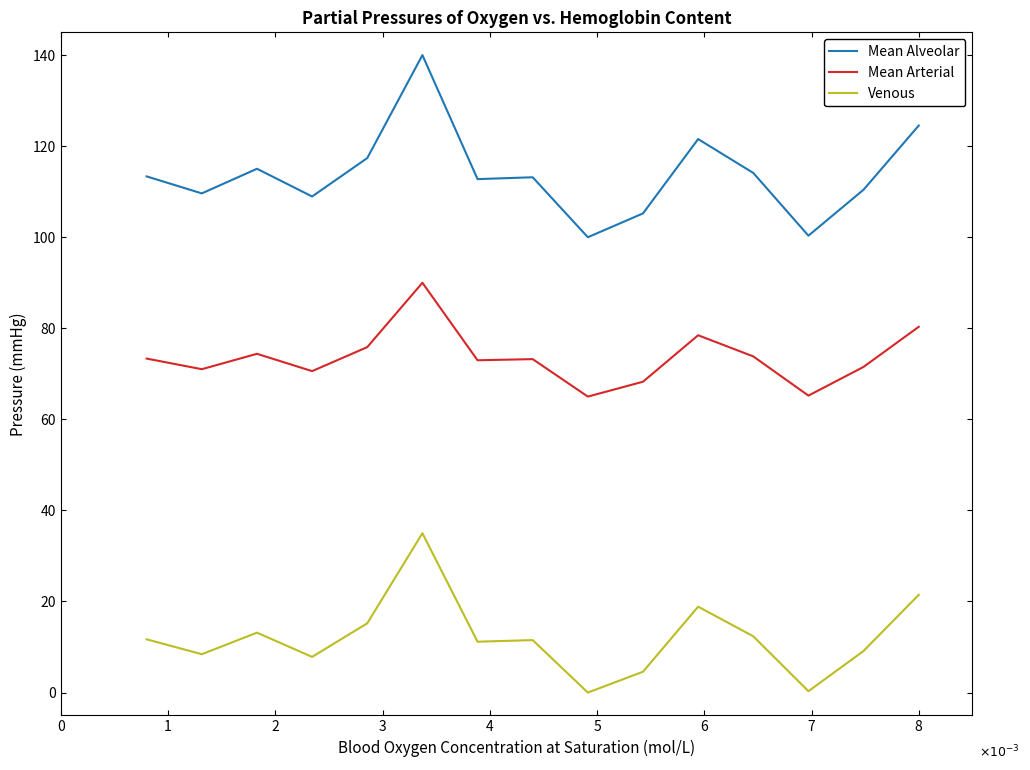

Which series has the largest range (max minus min)?

Mean Alveolar